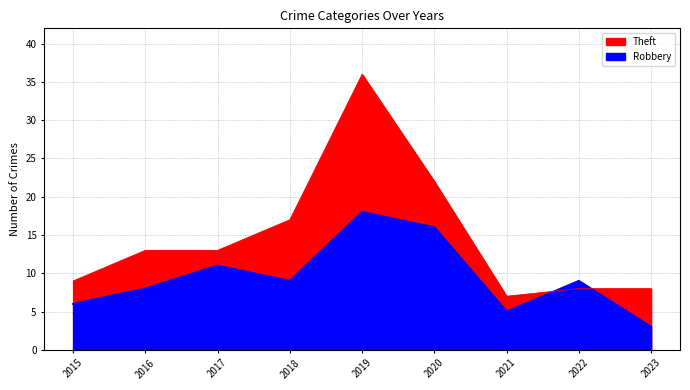

Reading left to right, list all the values displayed in this chart.

Robbery: 2015=6	2016=8	2017=11	2018=9	2019=18	2020=16	2021=5	2022=9	2023=3
Theft: 2015=9	2016=13	2017=13	2018=17	2019=36	2020=22	2021=7	2022=8	2023=8